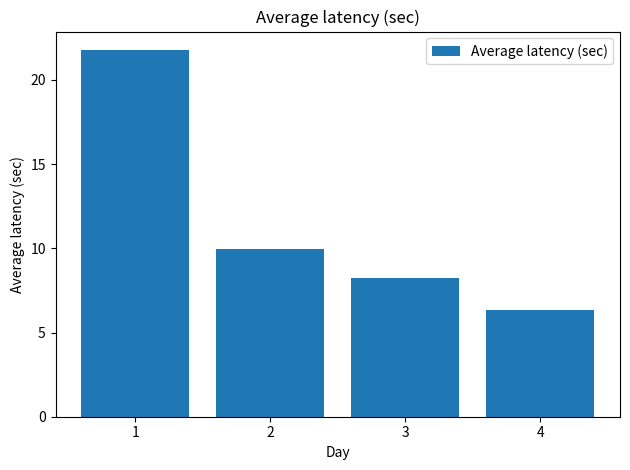

Is it true that the value at 3 is 8.2?

True